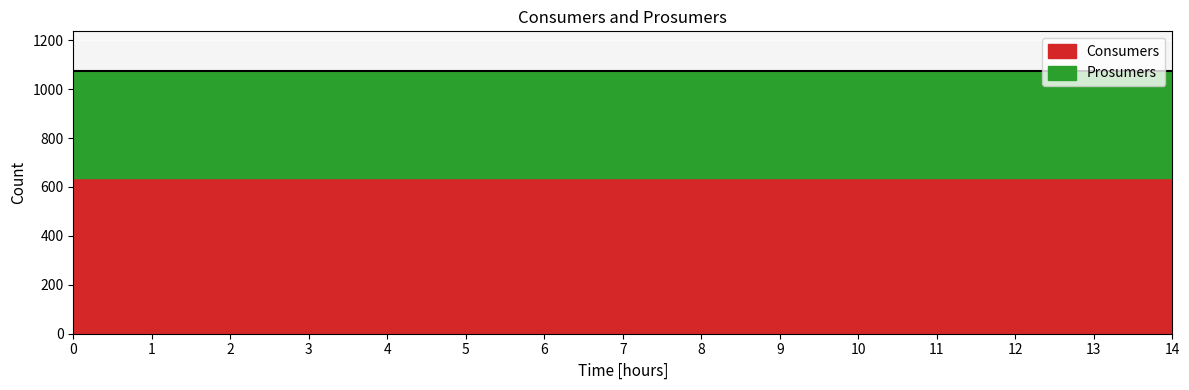

How many data points does each series have?

15